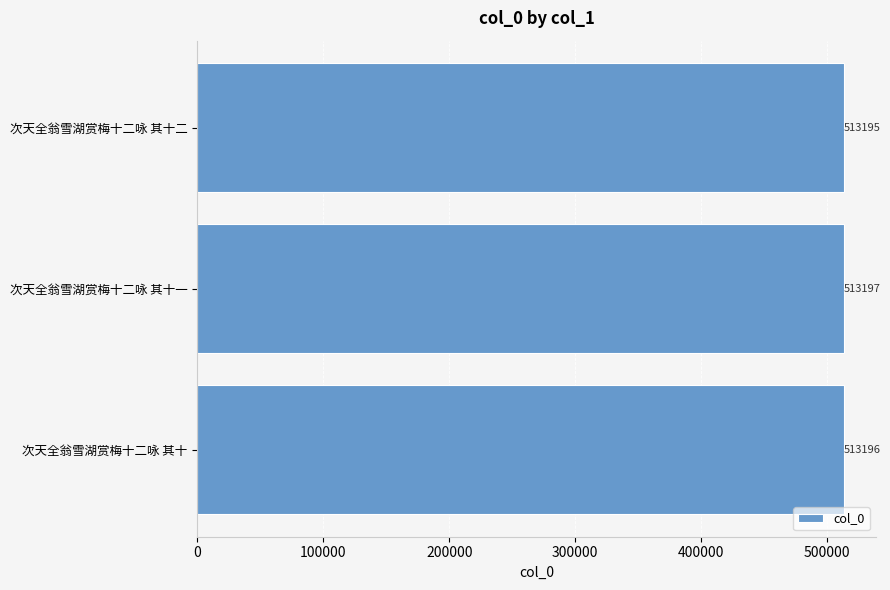

At which label is the value closest to 513196?

次天全翁雪湖赏梅十二咏 其十